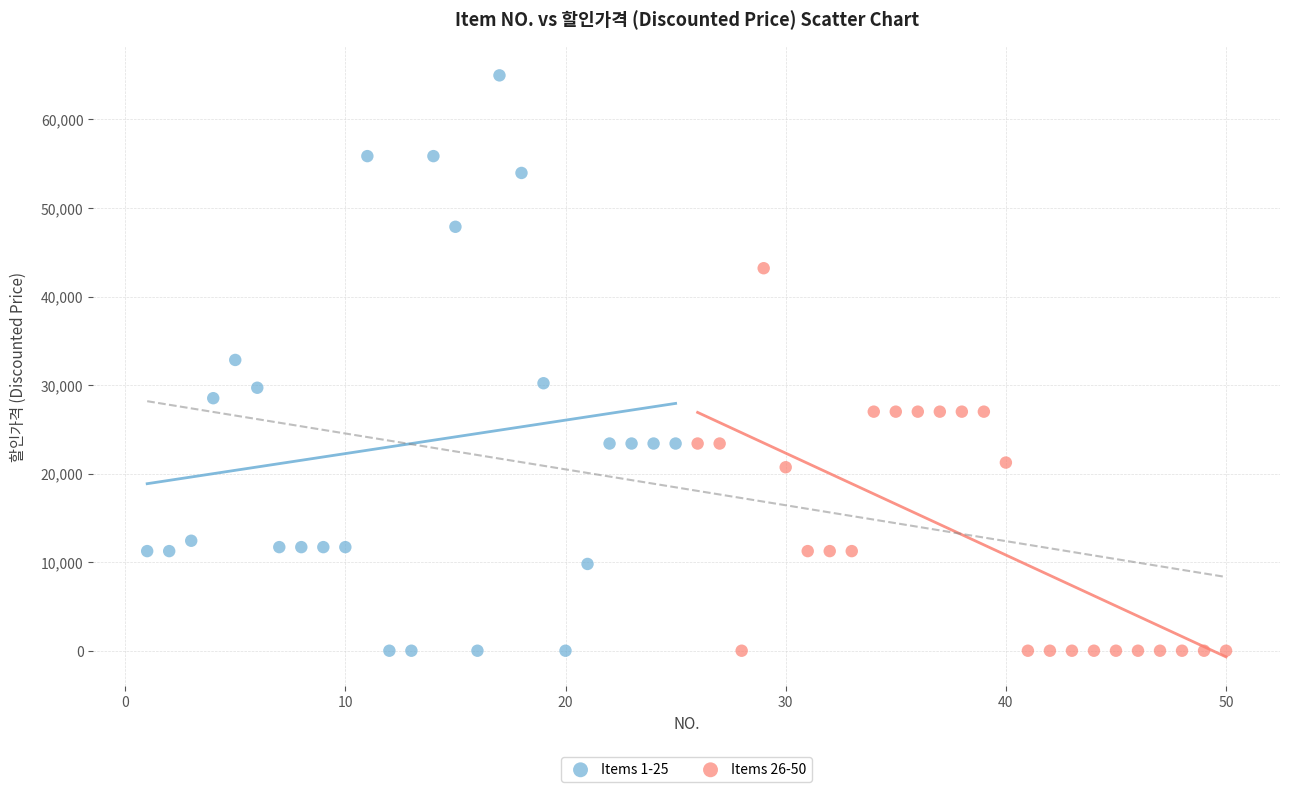

Which series has the largest Y range (max minus min)?

Items 1-25